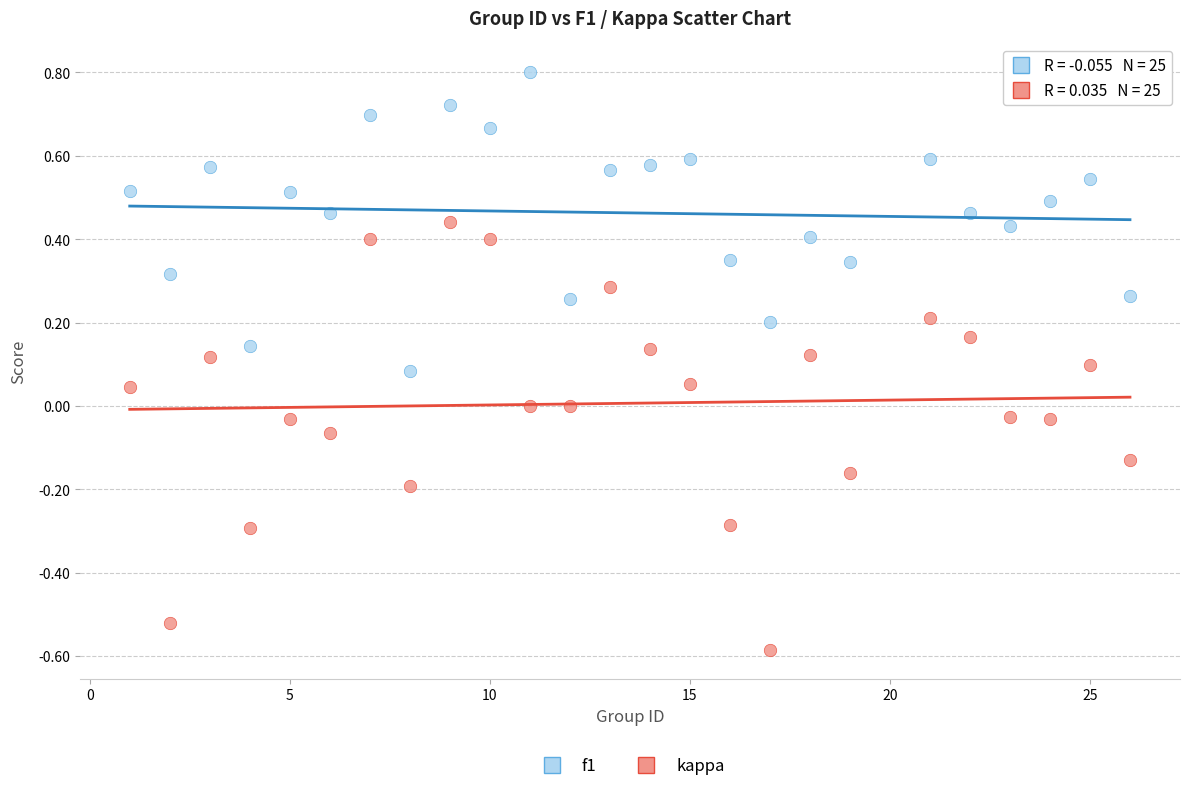

Which series reaches the minimum Y coordinate?

kappa